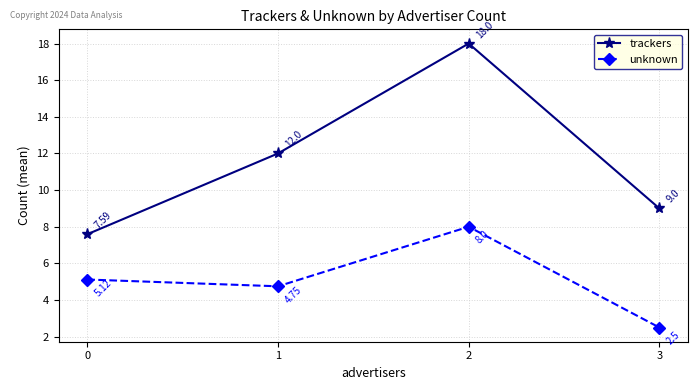

Rank the series by their average value, from lowest to highest.

unknown, trackers